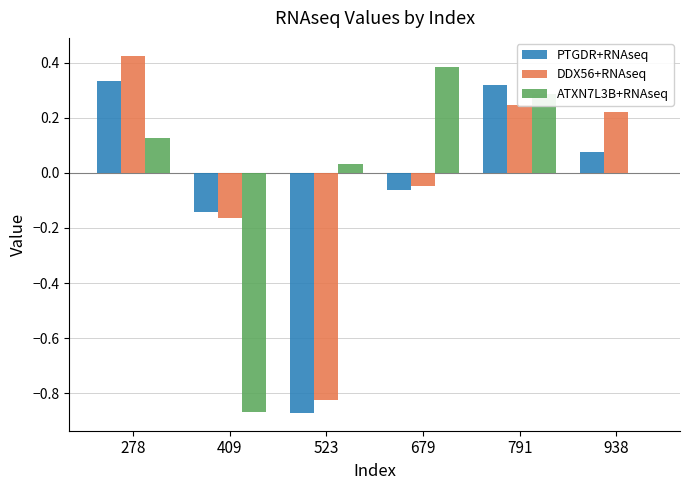

What are all the series names shown in the legend?

PTGDR+RNAseq, DDX56+RNAseq, ATXN7L3B+RNAseq